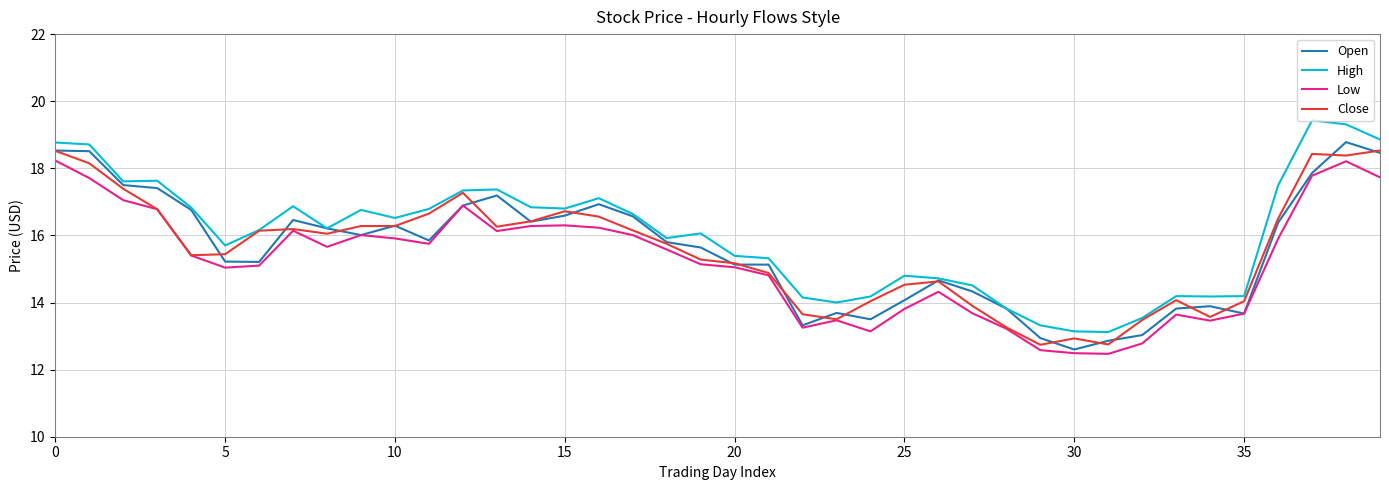

True or false: Low and High intersect in this chart.

False